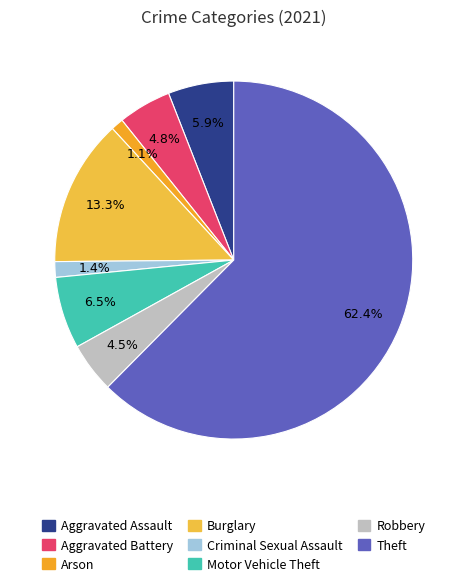

What is the majority slice?

Theft